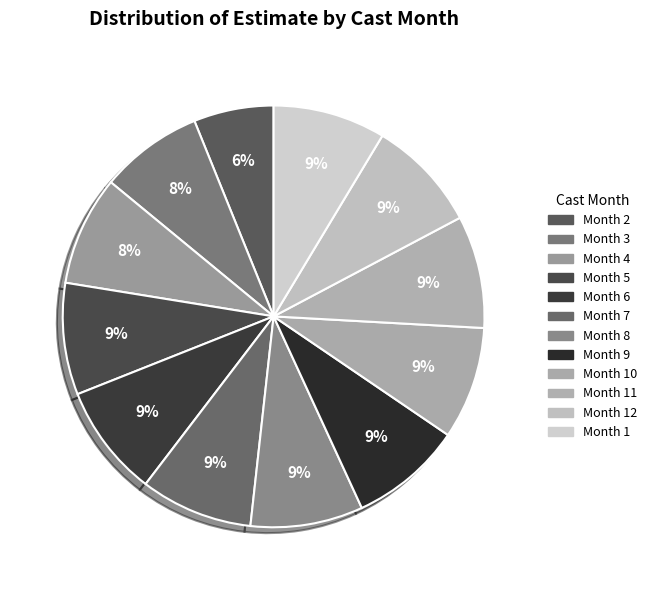

Rank the categories by value from highest to lowest.

1, 12, 11, 10, 9, 8, 7, 6, 5, 4, 3, 2